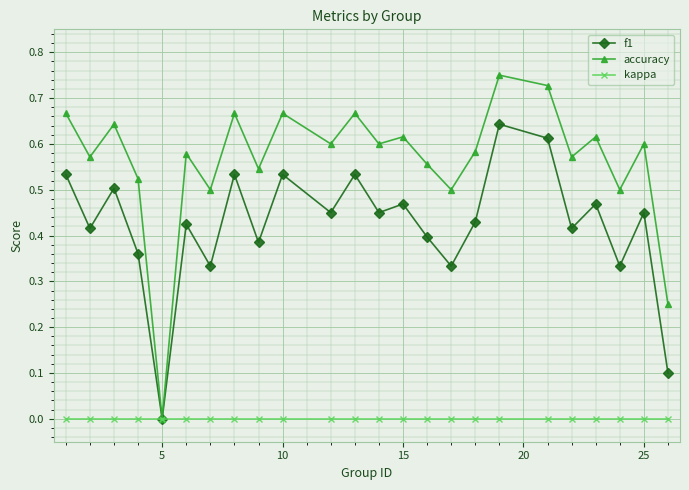

List the series in order of their peak value, lowest first.

kappa, f1, accuracy